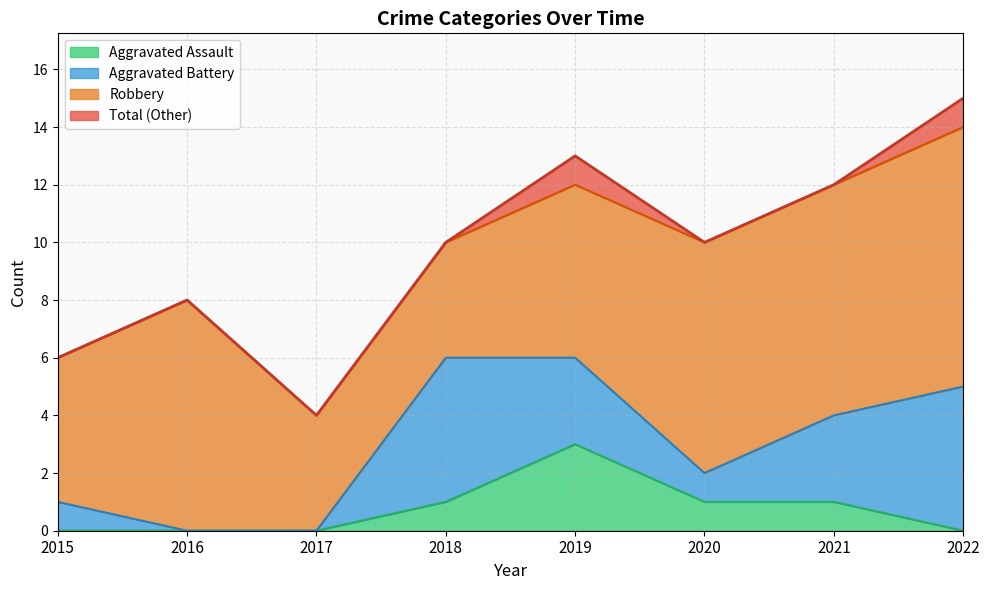

How many lines are shown in the chart?

4